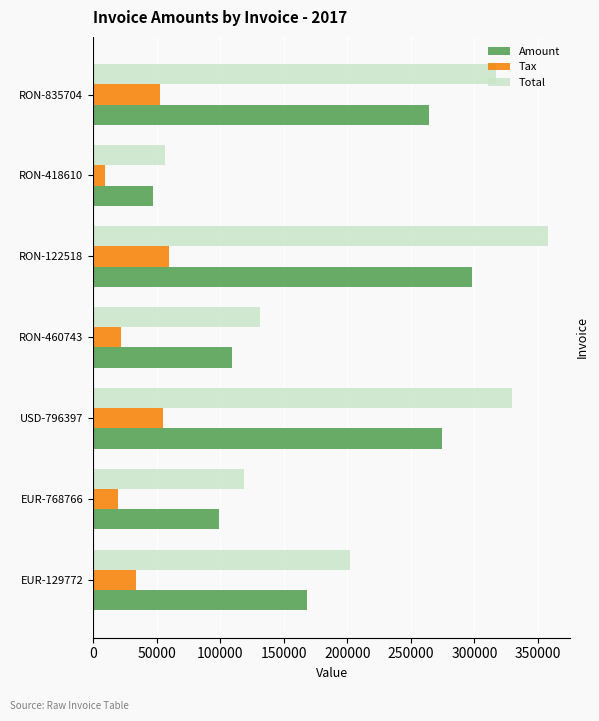

List the series in order of their peak value, highest first.

Total, Amount, Tax